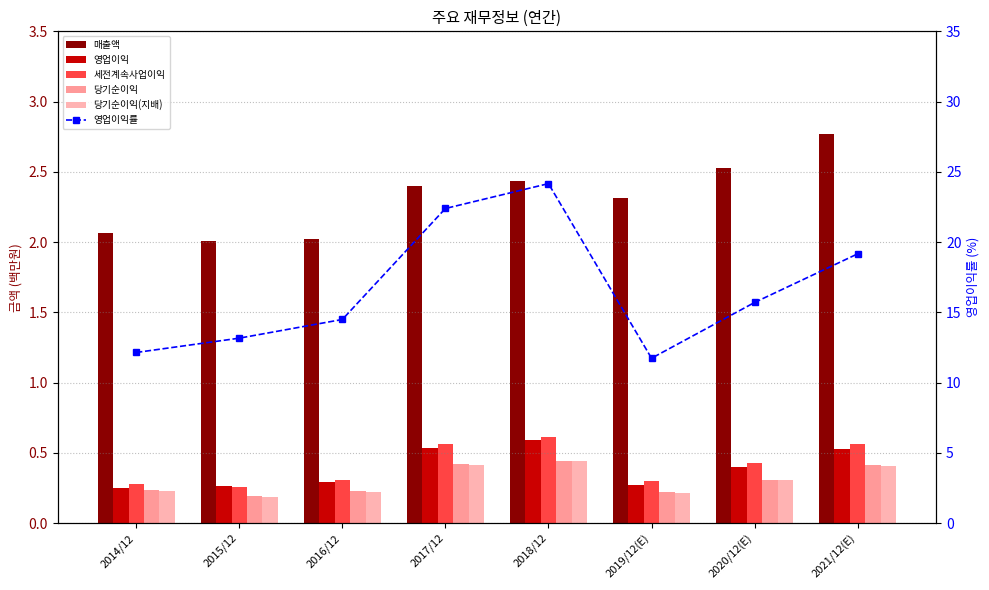

What position from the right is 2018/12?

4